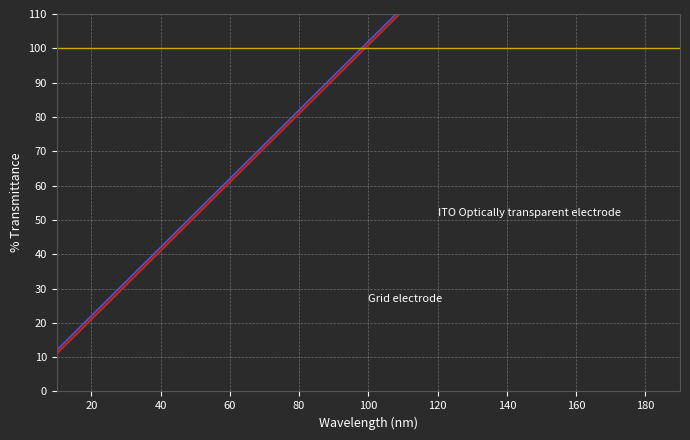

What is the minimum value shown in the chart?

11